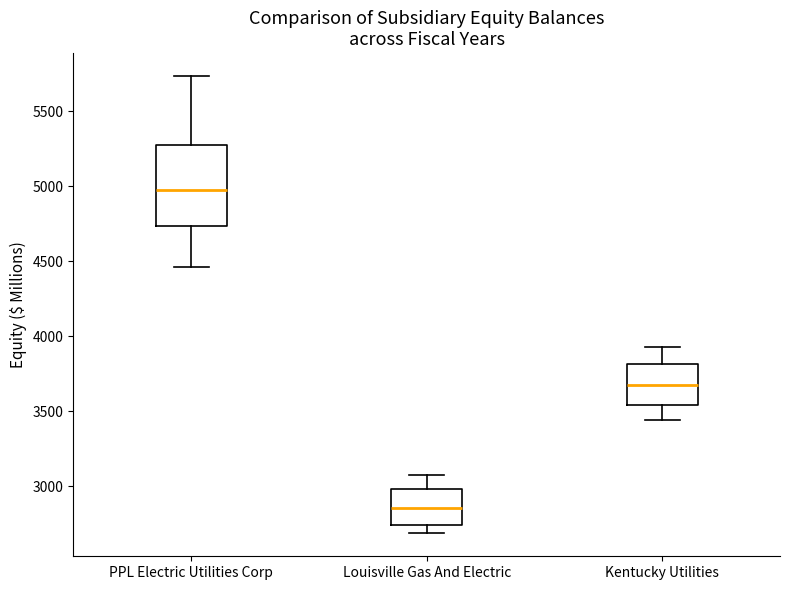

Where does the upper whisker of the box for Louisville Gas And Electric end on the y-axis? The values are not printed on the chart, so give them approximately, as read against the axis.

3100